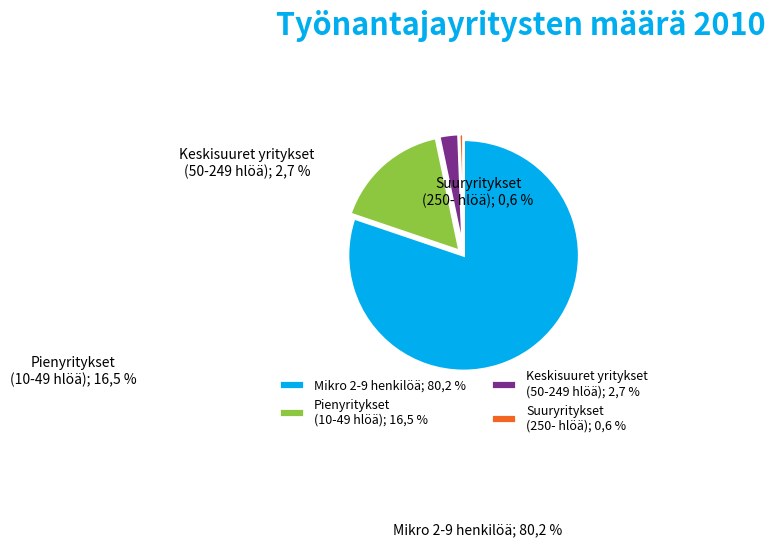

Which category accounts for the majority?

Mikro 2-9 henkilöä; 80,2 %